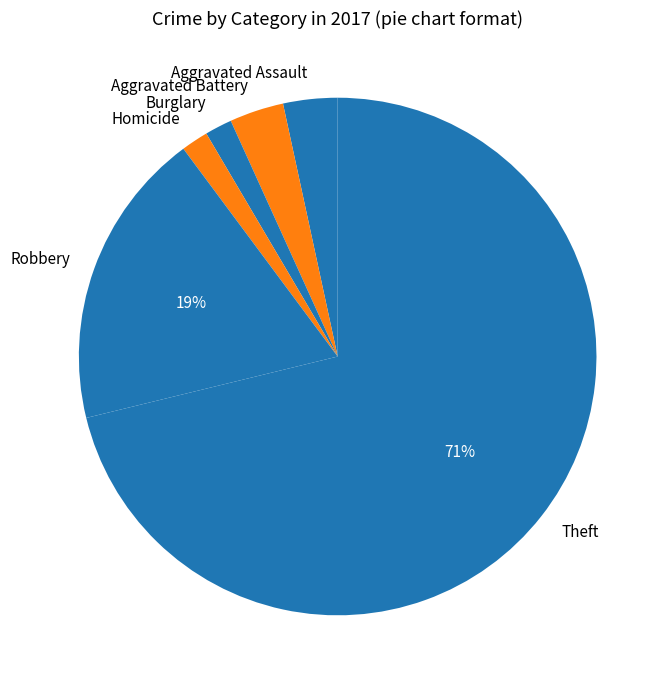

Which category has the biggest portion of the pie?

Theft